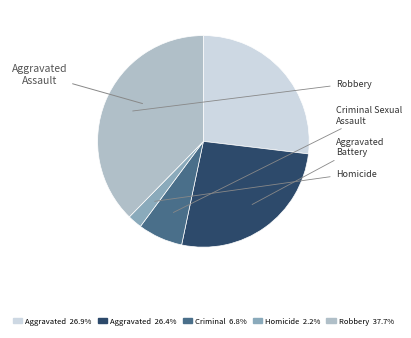

Does any single category account for the majority?

No